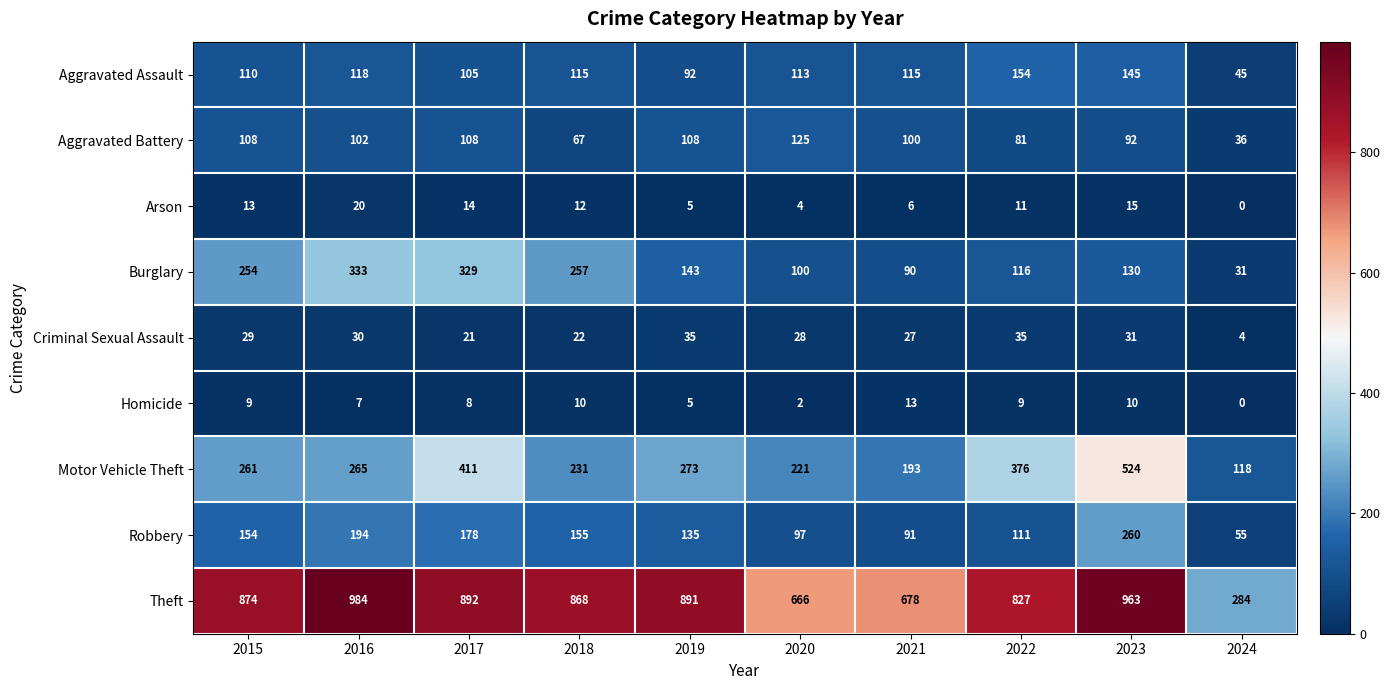

At which label is Theft closest to 634?

2020